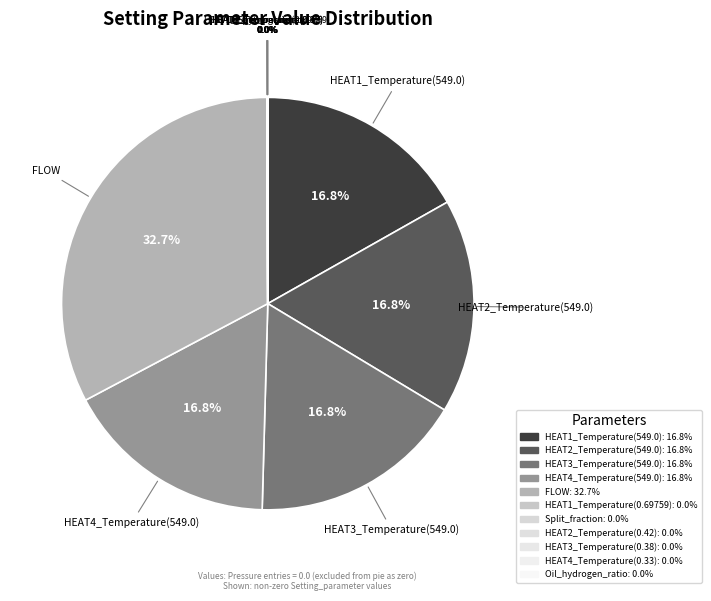

The HEAT4_Temperature(549.0) slice represents 17% of the pie. True or false?

True